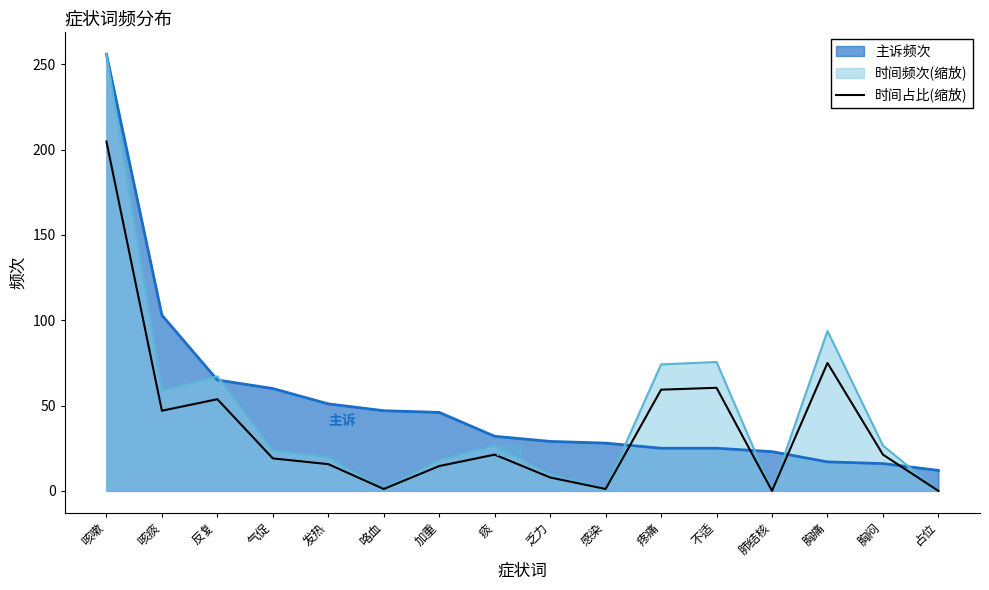

At which category does the chart reach its minimum across all series?

肺结核